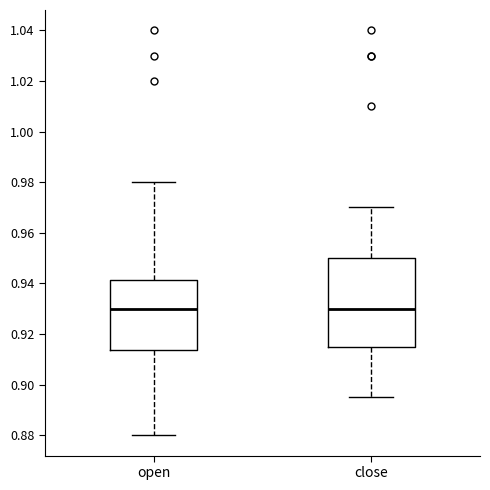

Reading left to right, read every box against the y-axis: the position of its median line, the range the box covers, and the ends of its whiskers. The values are not printed on the chart, so give them approximately, as read against the axis.

open: median 0.930, box 0.914 to 0.942, whiskers 0.880 to 0.980
close: median 0.930, box 0.916 to 0.950, whiskers 0.896 to 0.970